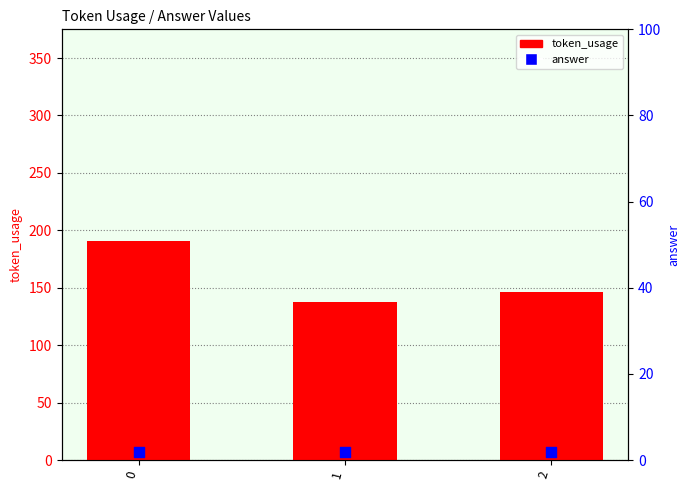

Which series contains the highest Y value?

token_usage